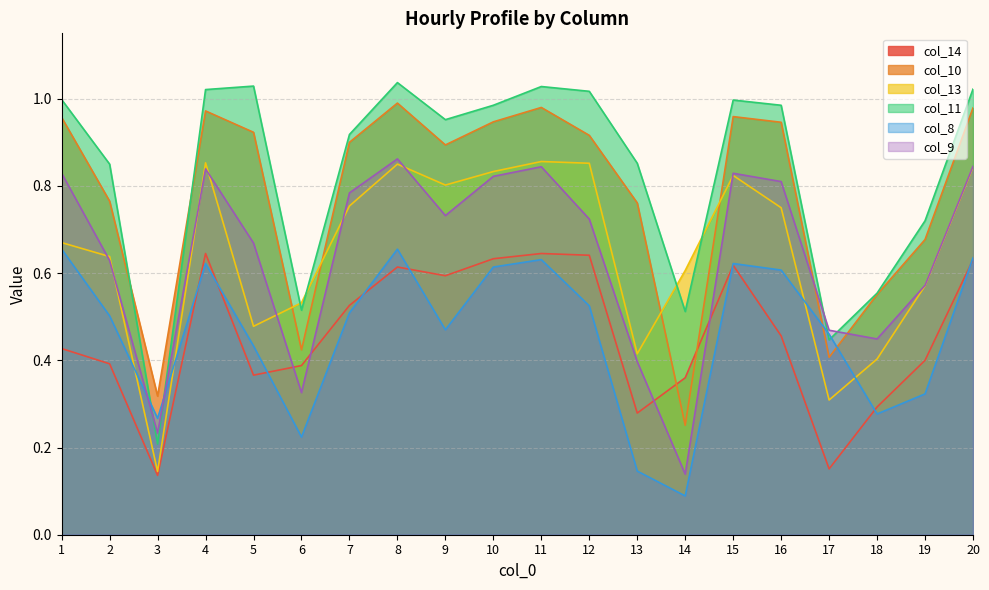

What are all the series names shown in the legend?

col_14, col_10, col_13, col_11, col_8, col_9